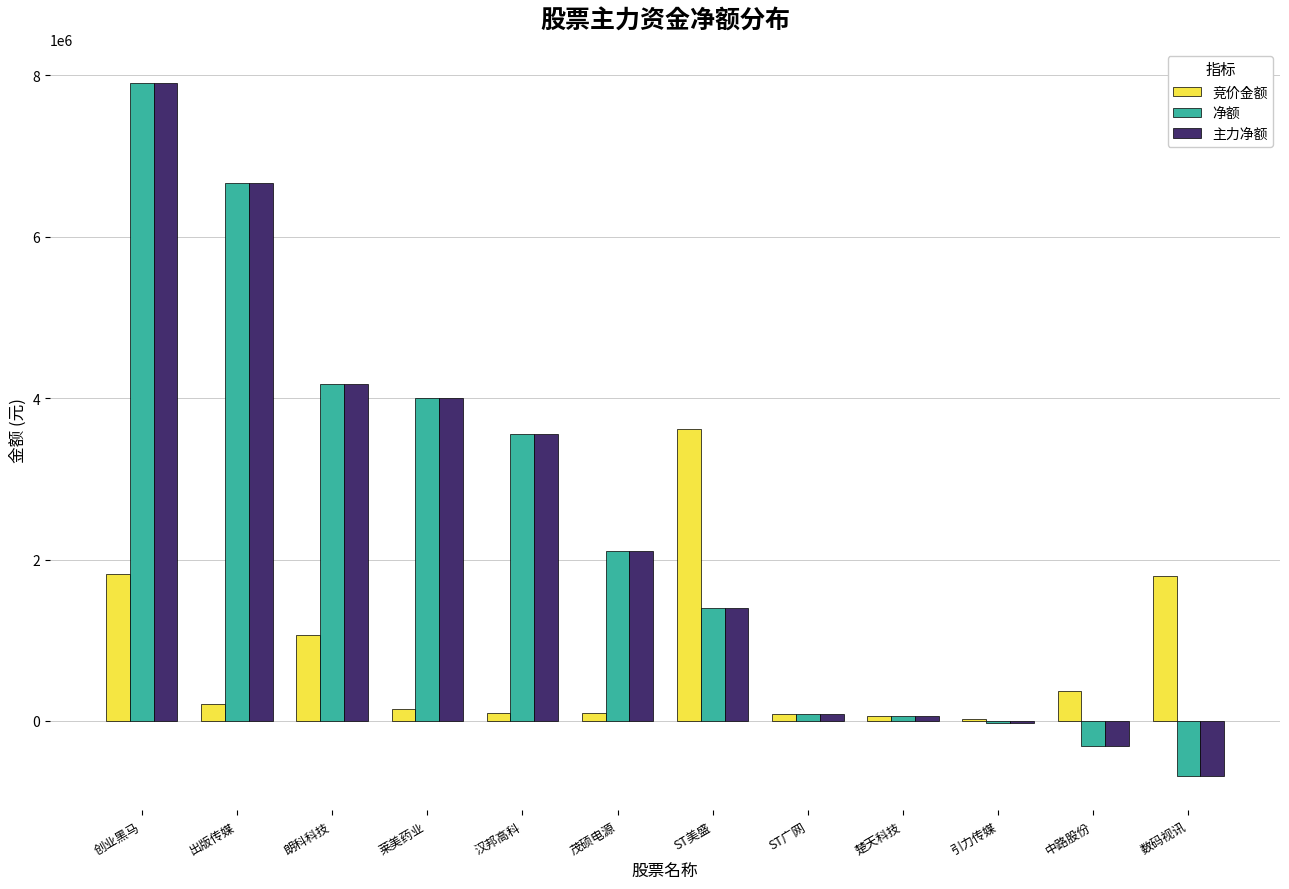

The value of 竞价金额 at 出版传媒 is 211216. True or false?

True